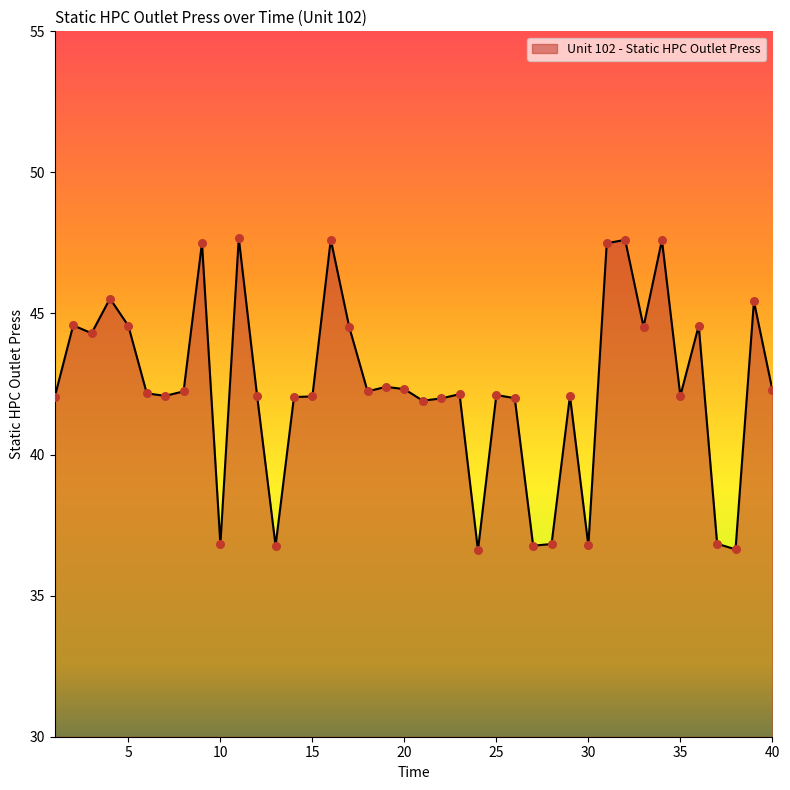

What is the difference between the maximum and minimum values?

11.1